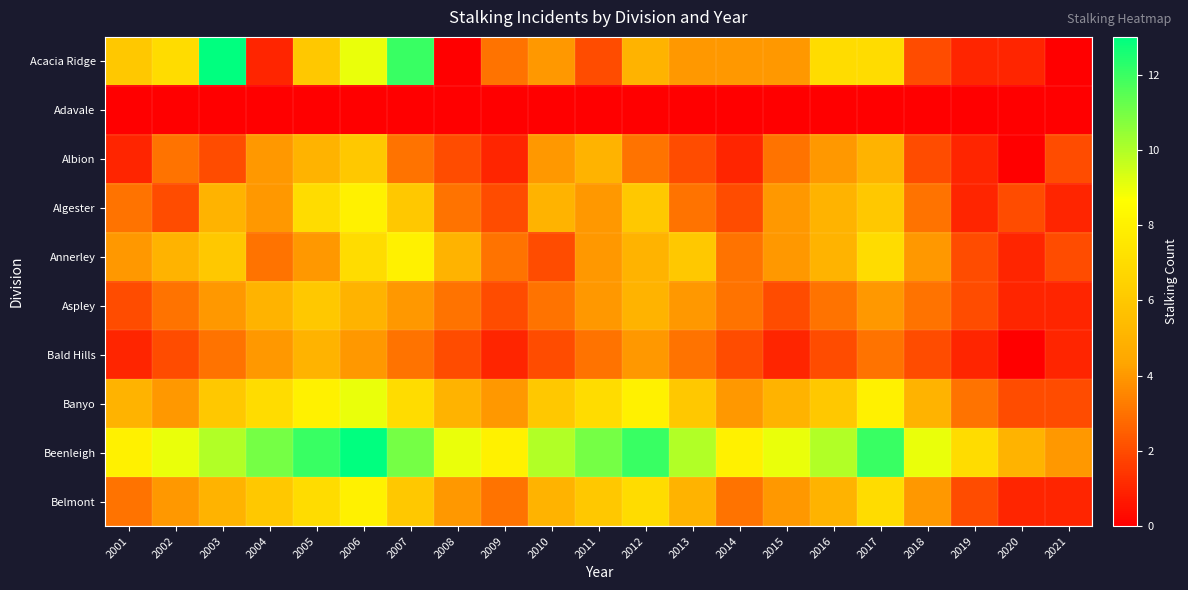

What is the total value across all series at 2011?

46